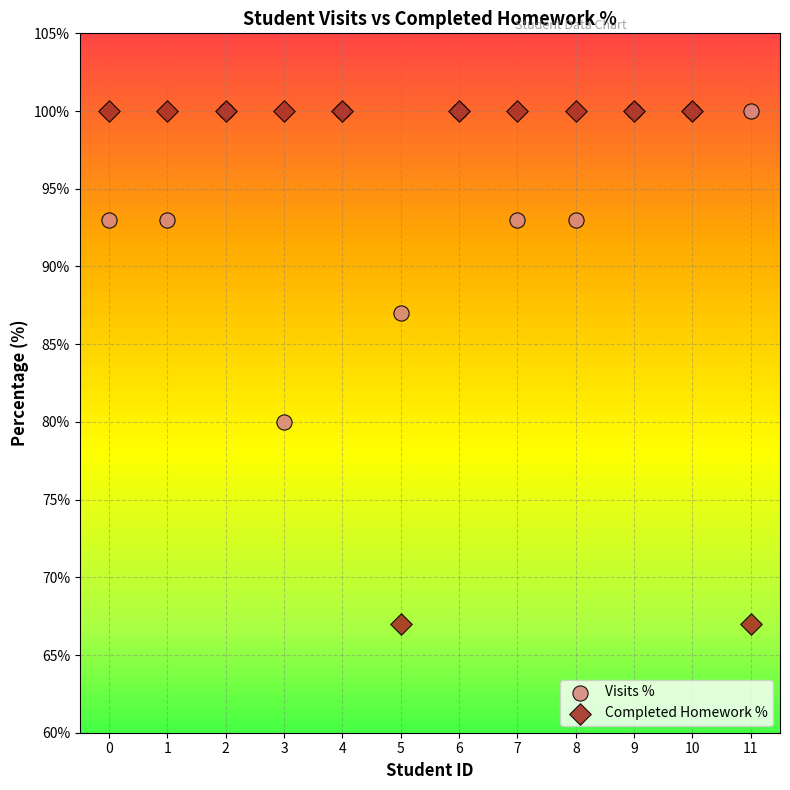

Across all series, what Y value is closest to 83?

80